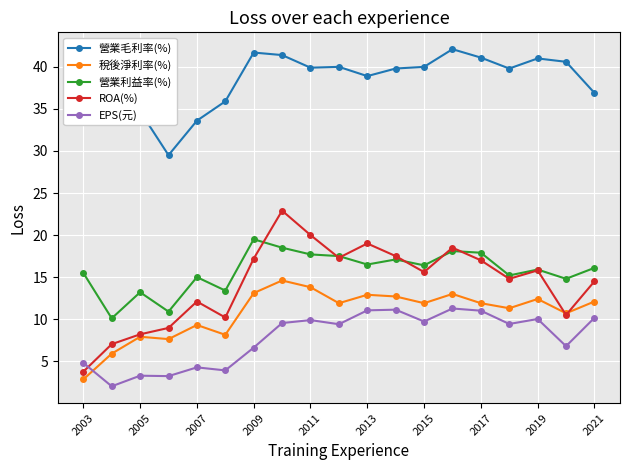

True or false: 營業利益率(%) and 稅後淨利率(%) intersect in this chart.

False